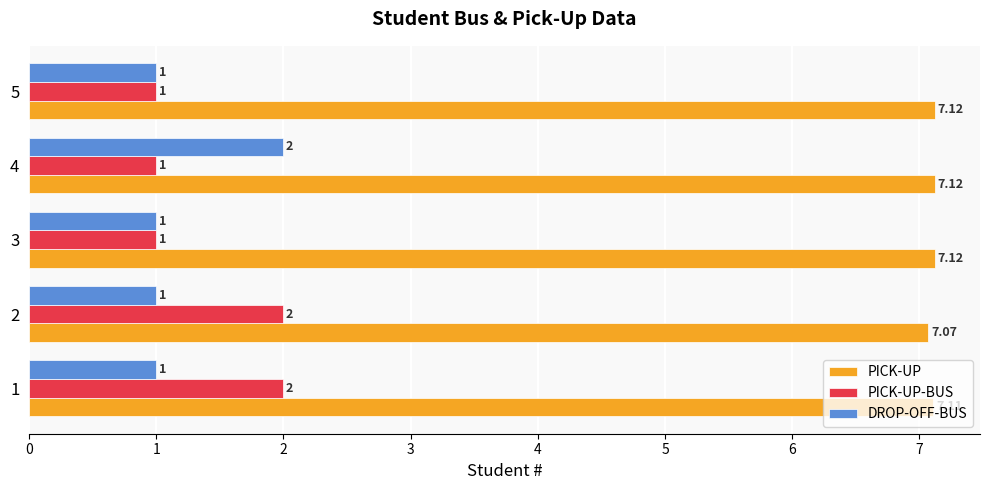

At which label is PICK-UP closest to 7?

2